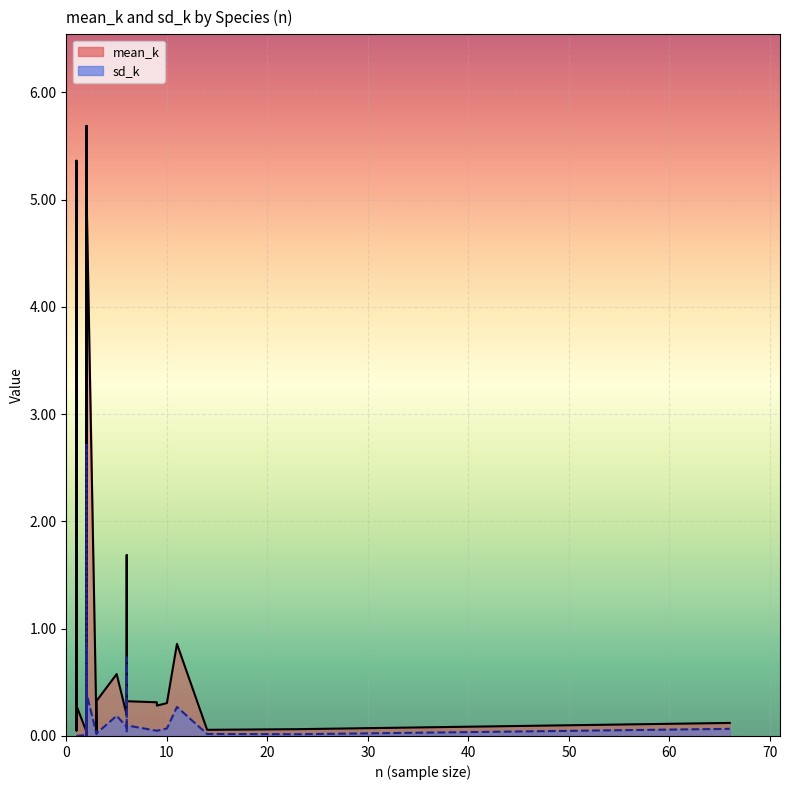

Rank the series by their average value, from lowest to highest.

sd_k, mean_k